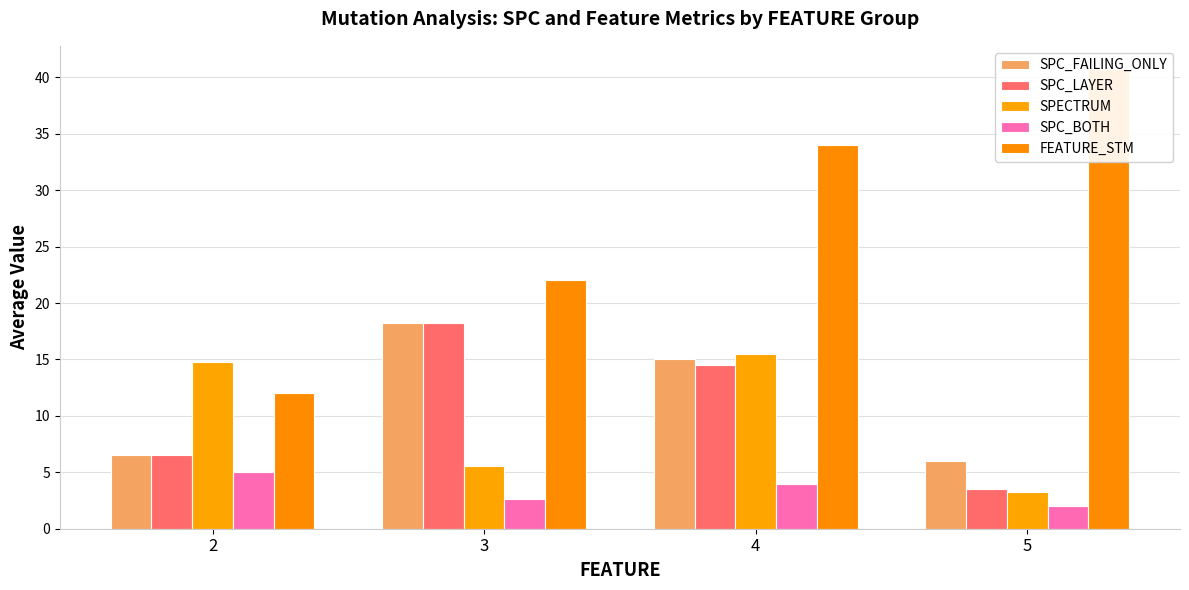

Which category has the highest value in the FEATURE_STM series?

5